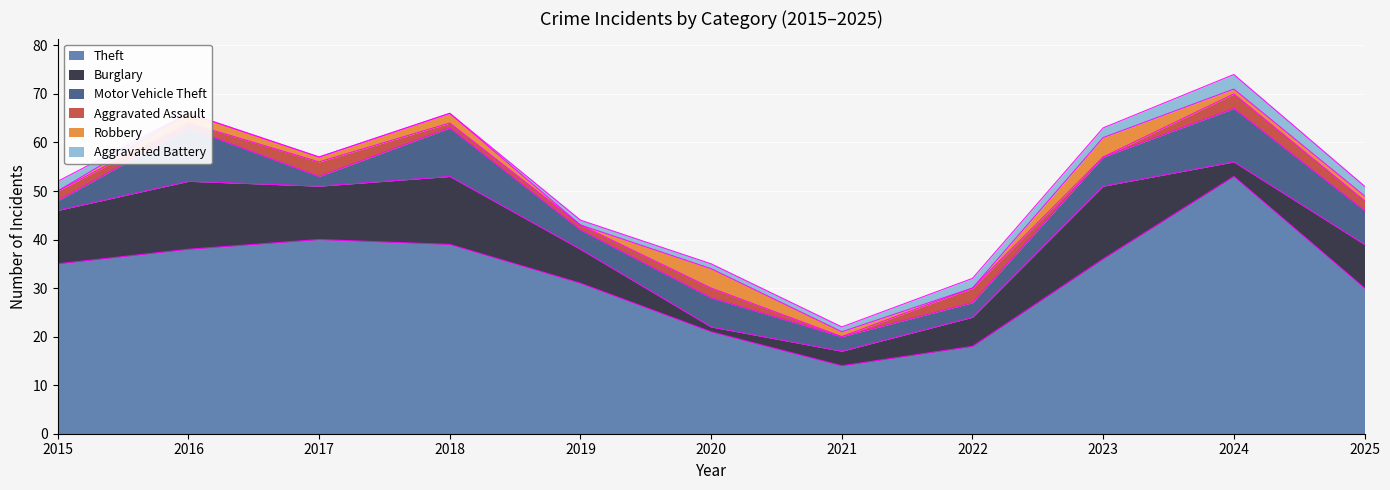

What is the total value across all series at 2023?

63